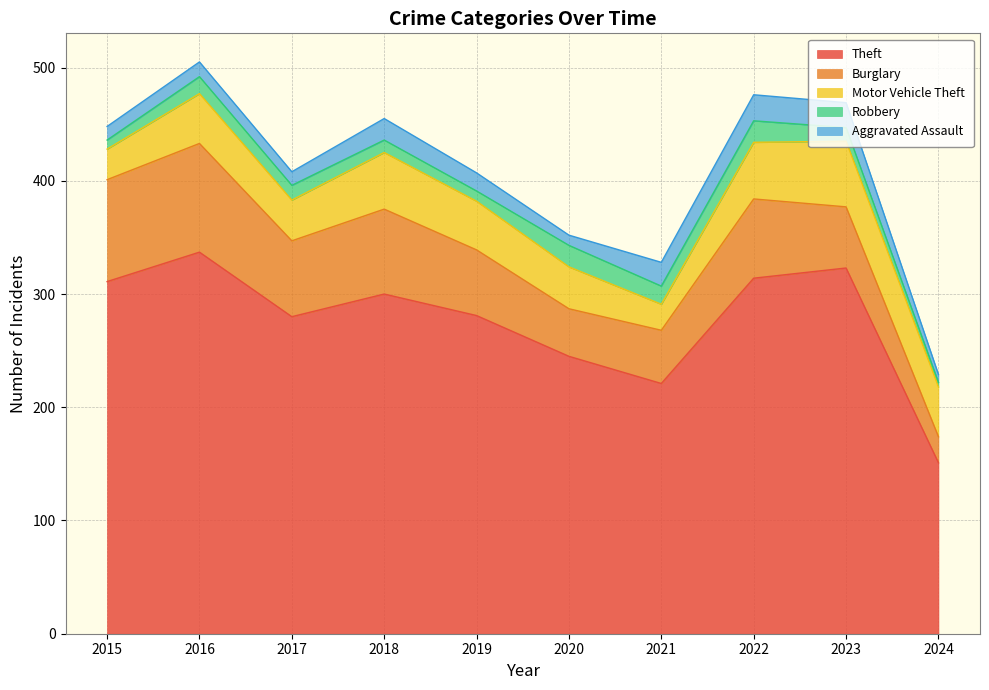

Which series changed the most between 2018 and 2023?

Theft